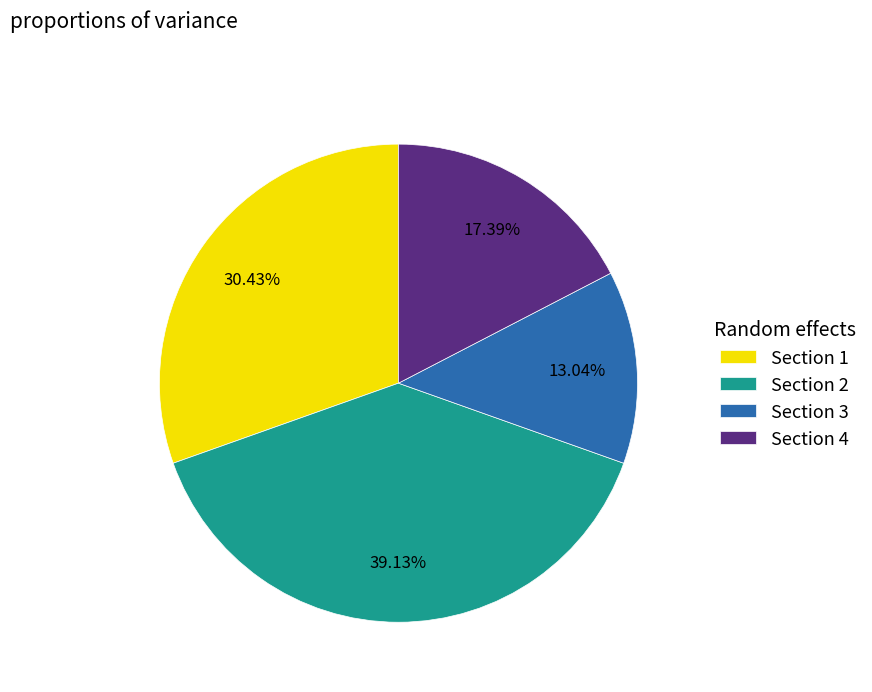

Rank the categories by value from lowest to highest.

Section 3, Section 4, Section 1, Section 2